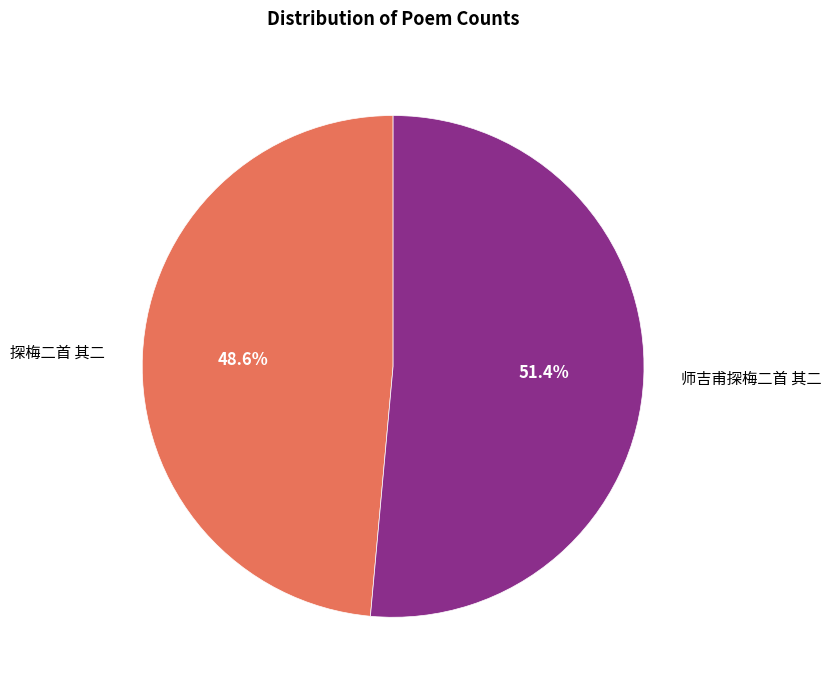

How much of the chart is everything except 探梅二首 其二?

51.4%